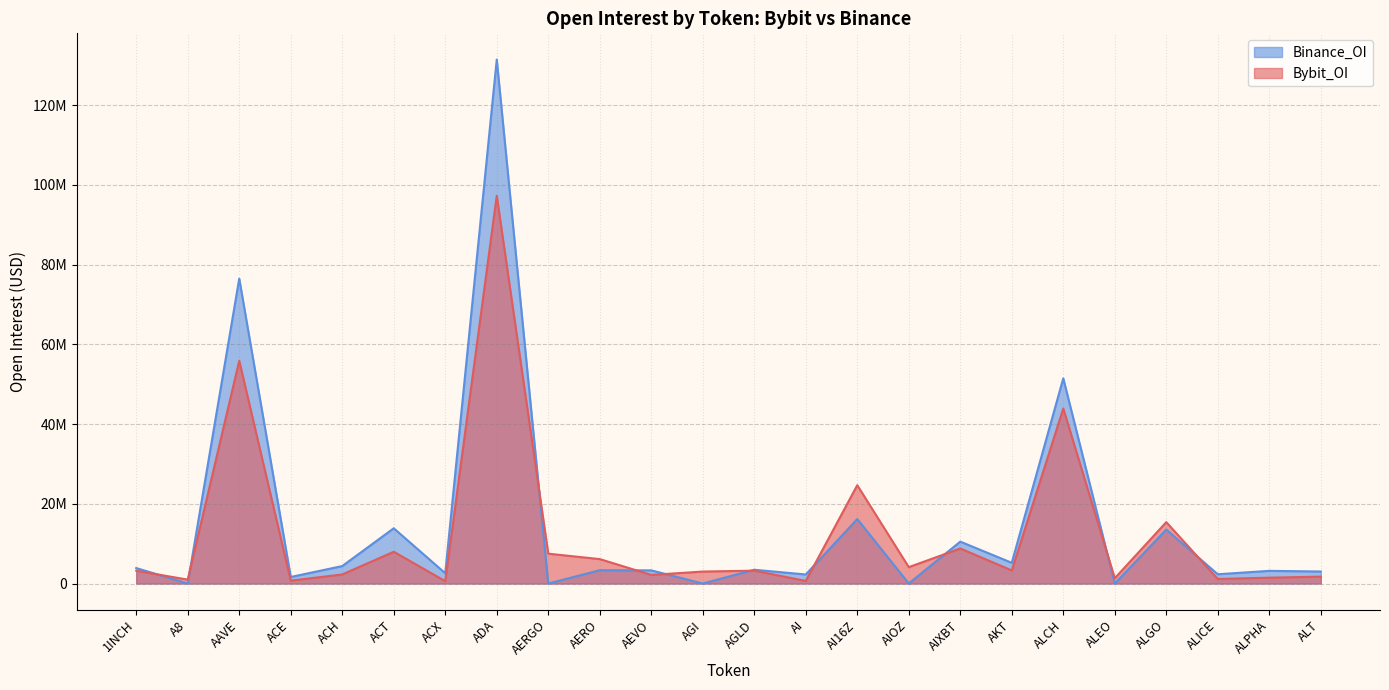

The value of Binance_OI at AIOZ is 55112532. True or false?

False